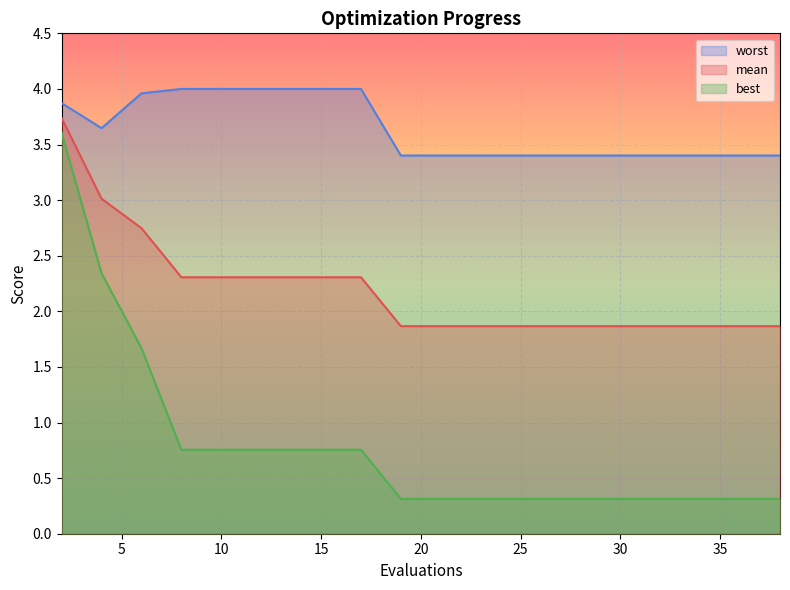

Is it true that best equals 0.4 at 10?

False